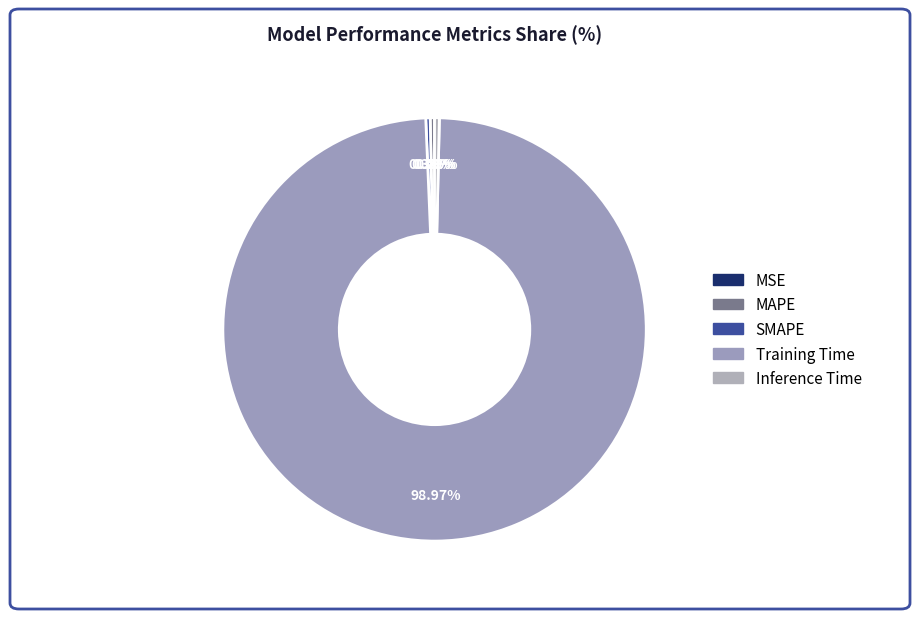

Is it true that Training Time is 89% of the pie?

False